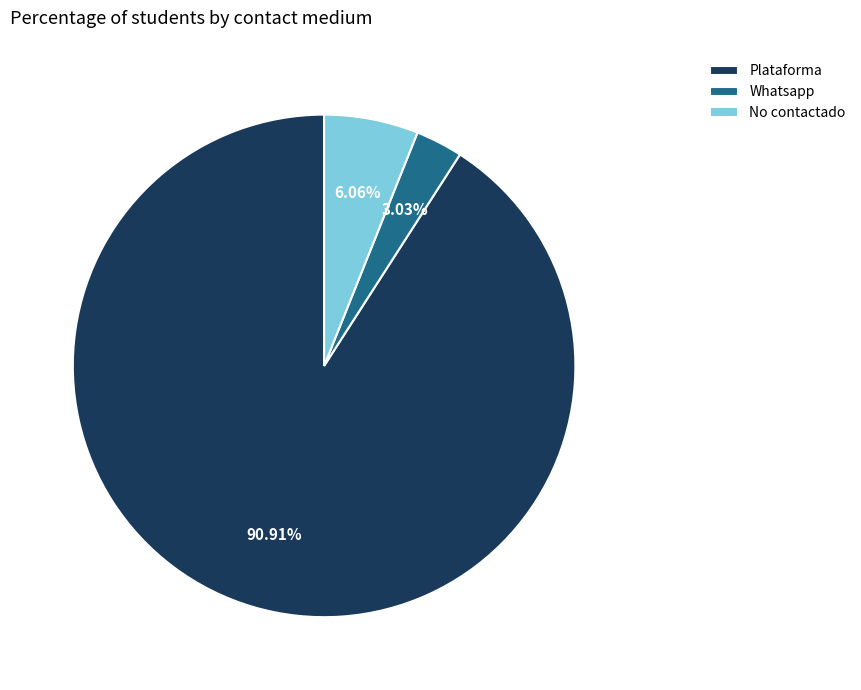

Which category has the biggest portion of the pie?

Plataforma